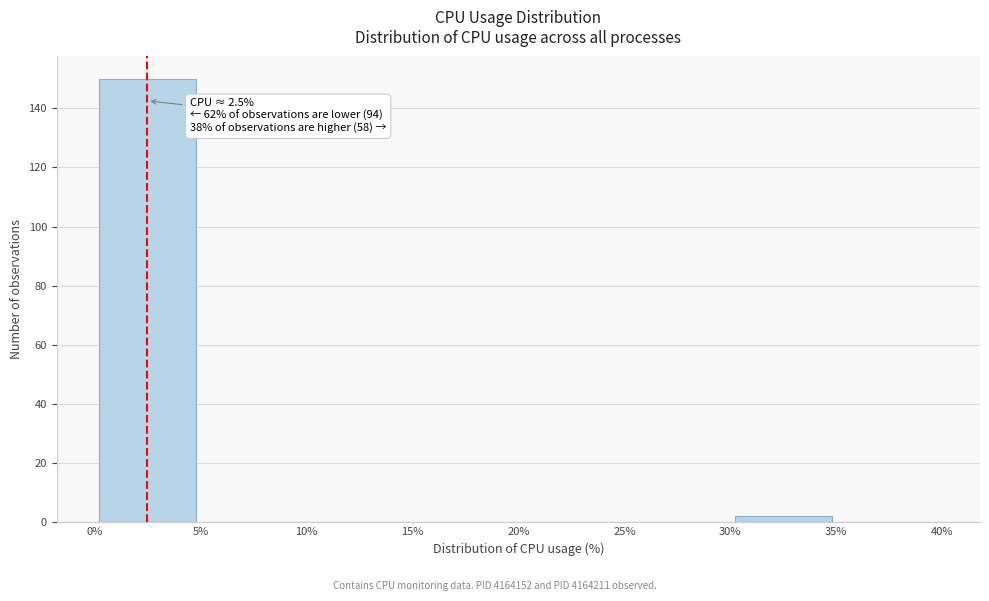

Over which range of the x-axis is the bar tallest?

0% to 5%